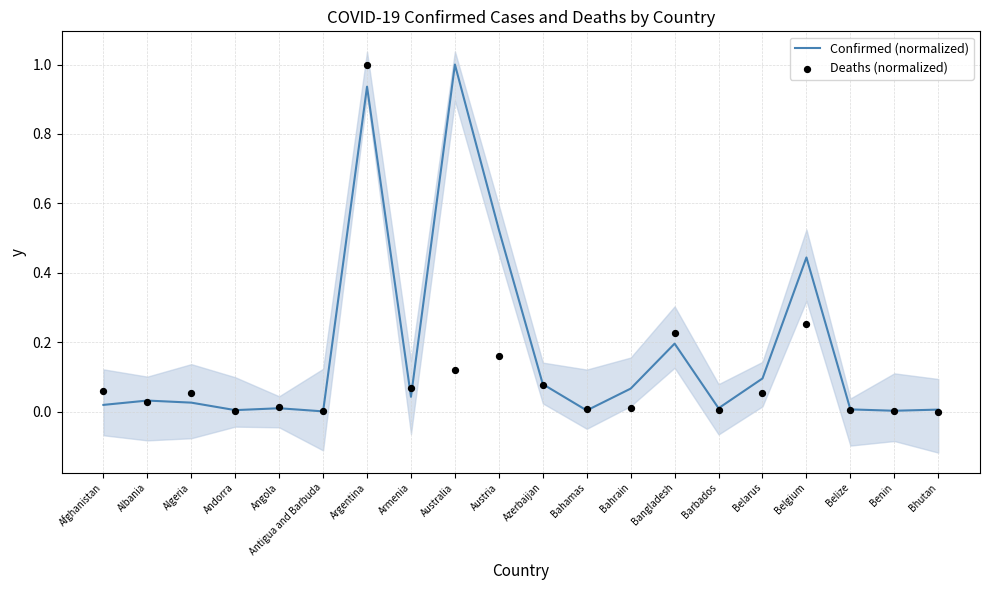

Which series reaches the maximum Y coordinate?

Confirmed (normalized)